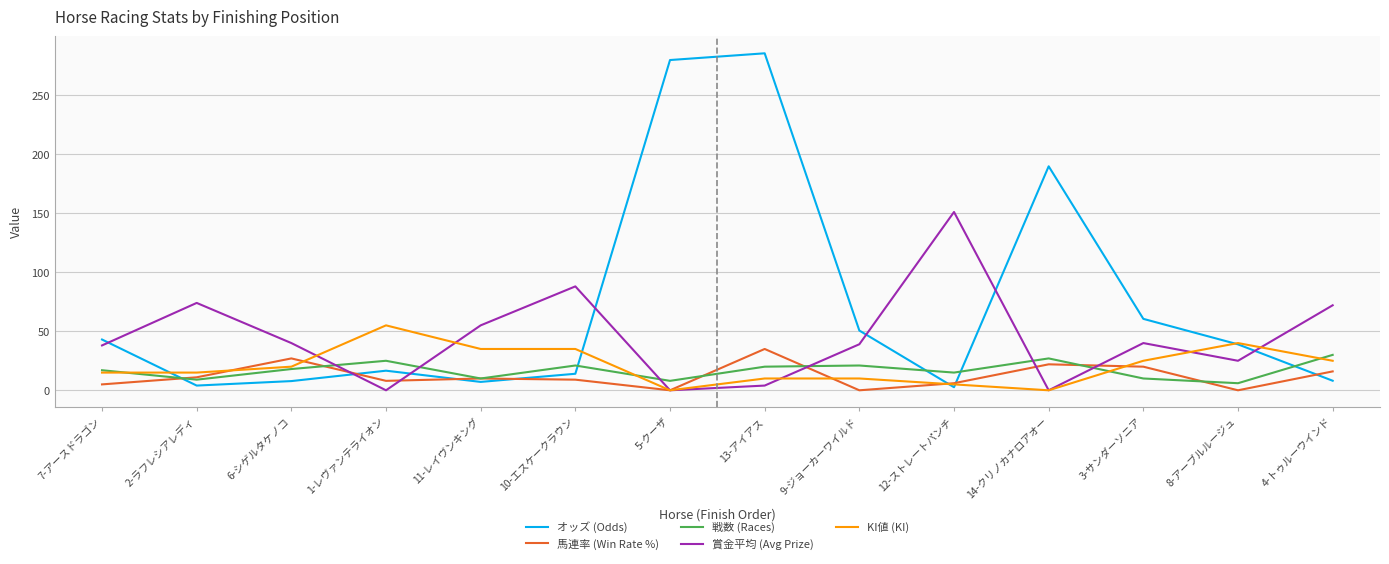

Is it true that KI値 (KI) equals 13.1 at 11-レイヴンキング?

False